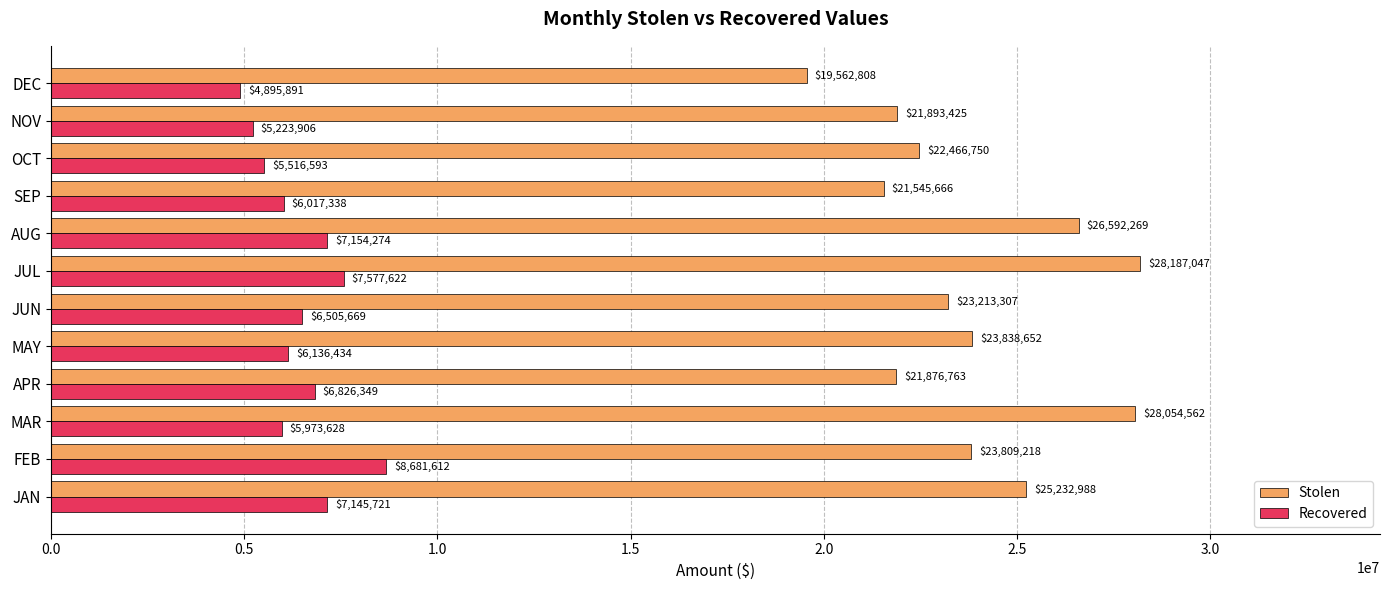

Is it true that Recovered equals 6826349 at APR?

True